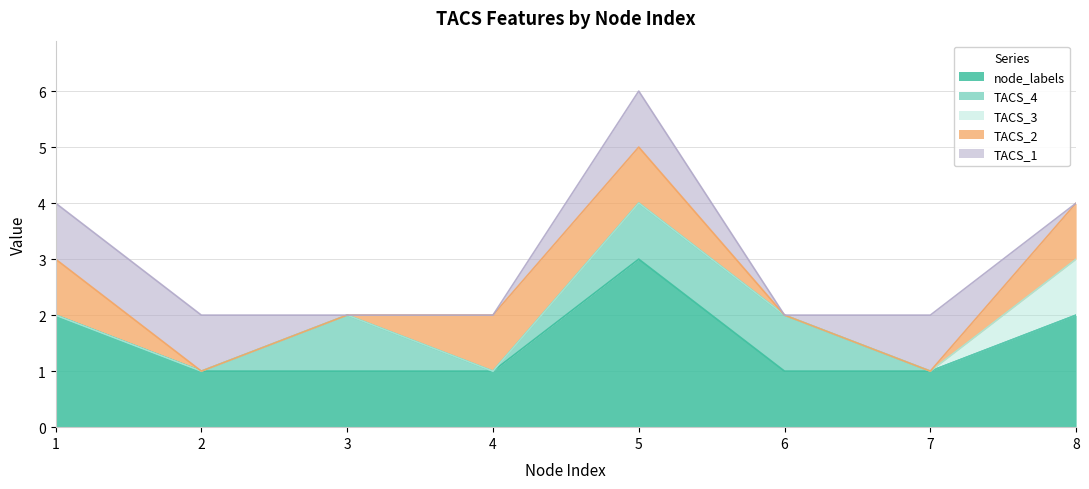

At 5, list the series in order from largest to smallest.

node_labels, TACS_4, TACS_2, TACS_1, TACS_3